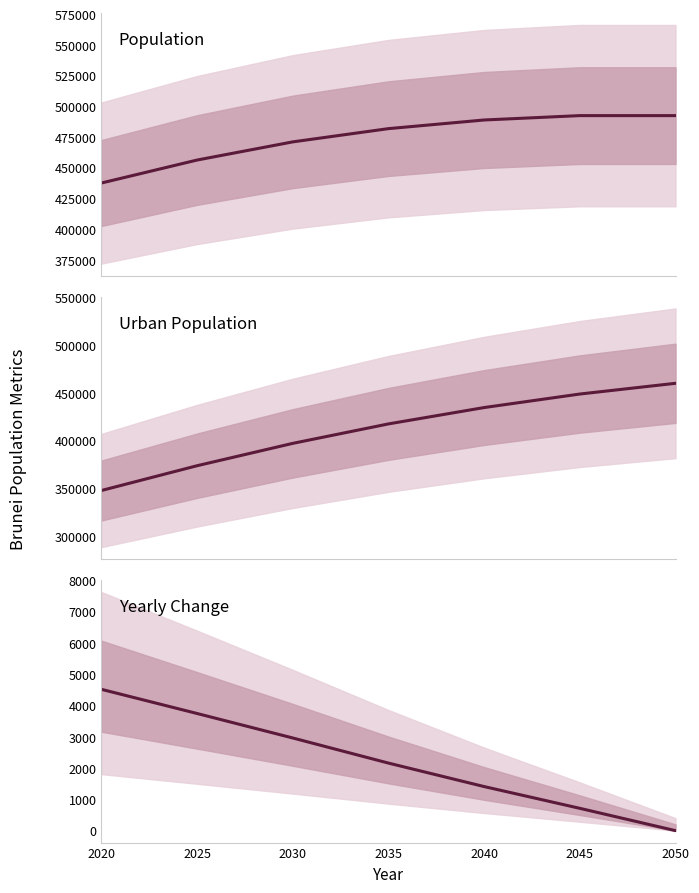

Reading left to right, transcribe all the data shown in this chart.

Population: 437479	456189	470990	481779	488818	492383	492385
Urban Population: 347838	373730	397083	417408	434500	448625	459837
Yearly Change: 4514	3742	2960	2158	1408	713	0